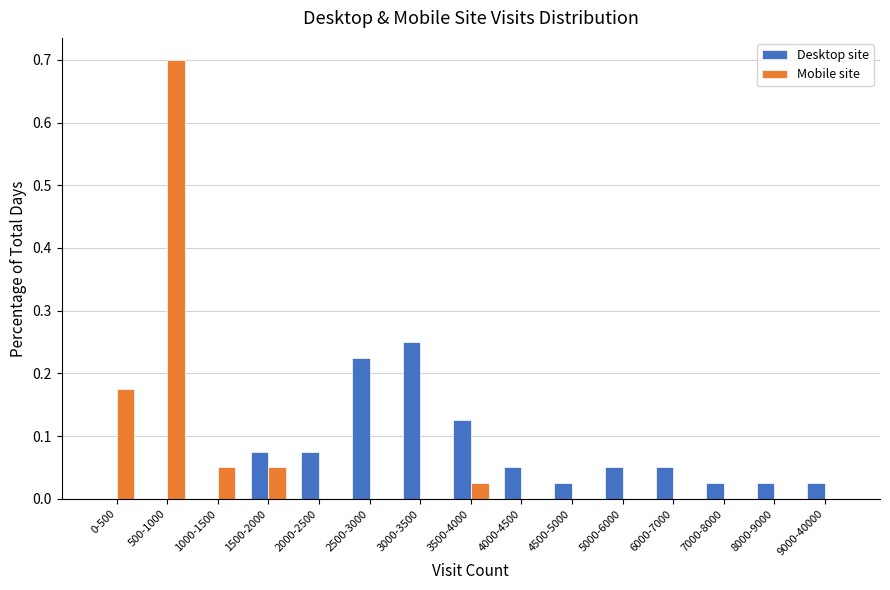

What is the greatest value displayed?

0.7